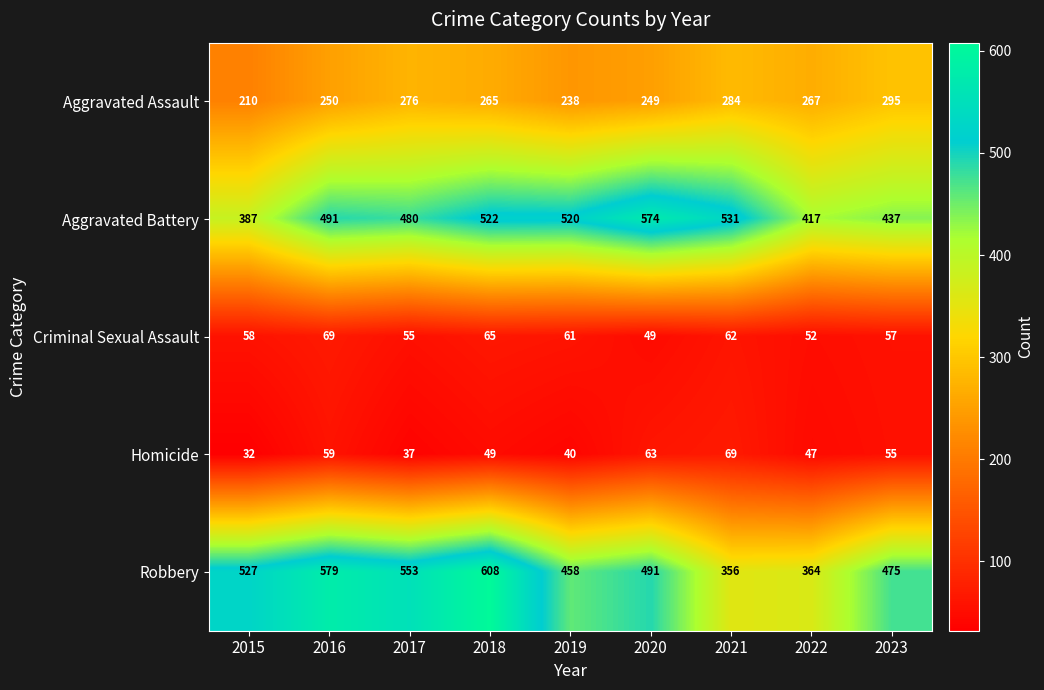

At which category is the sum across all series the highest?

2018